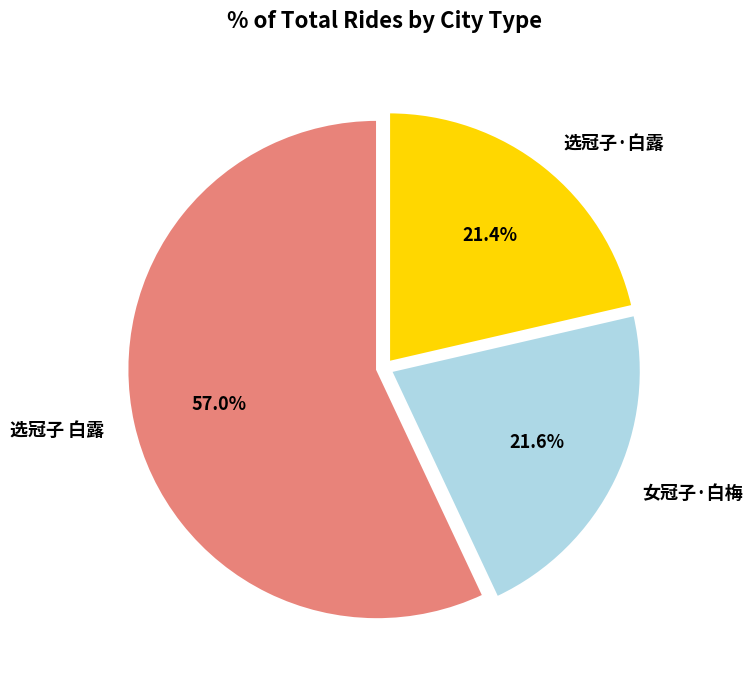

Which category accounts for the majority?

选冠子 白露